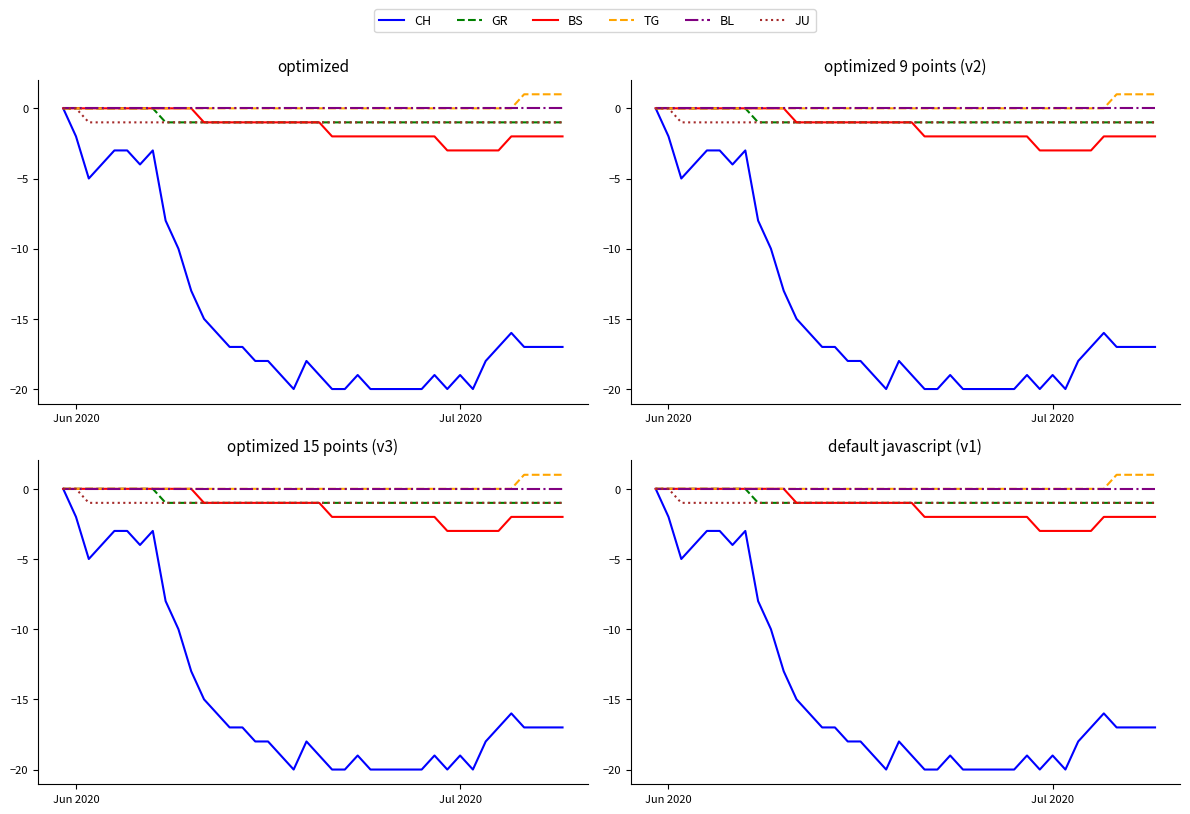

True or false: CH and GR cross at least once.

False